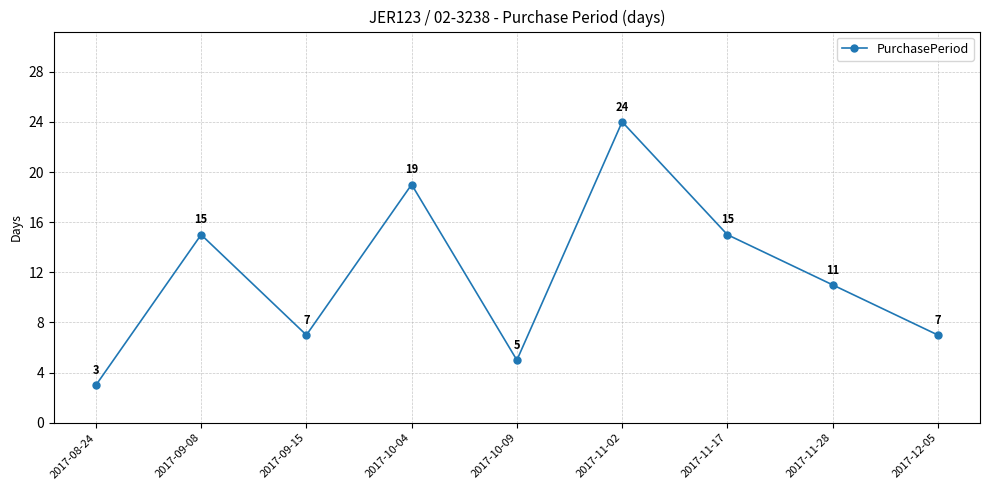

At which label does the data first exceed 11?

2017-09-08